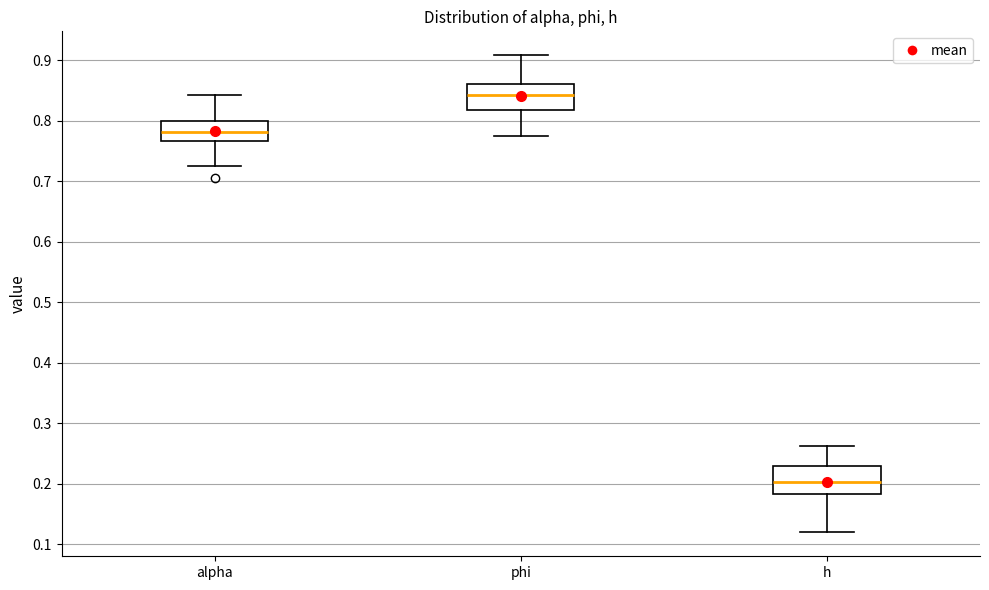

Reading left to right, read every box against the y-axis: the position of its median line, the range the box covers, and the ends of its whiskers. The values are not printed on the chart, so give them approximately, as read against the axis.

alpha: median 0.78, box 0.77 to 0.80, whiskers 0.73 to 0.84
phi: median 0.84, box 0.82 to 0.86, whiskers 0.78 to 0.91
h: median 0.20, box 0.18 to 0.23, whiskers 0.12 to 0.26